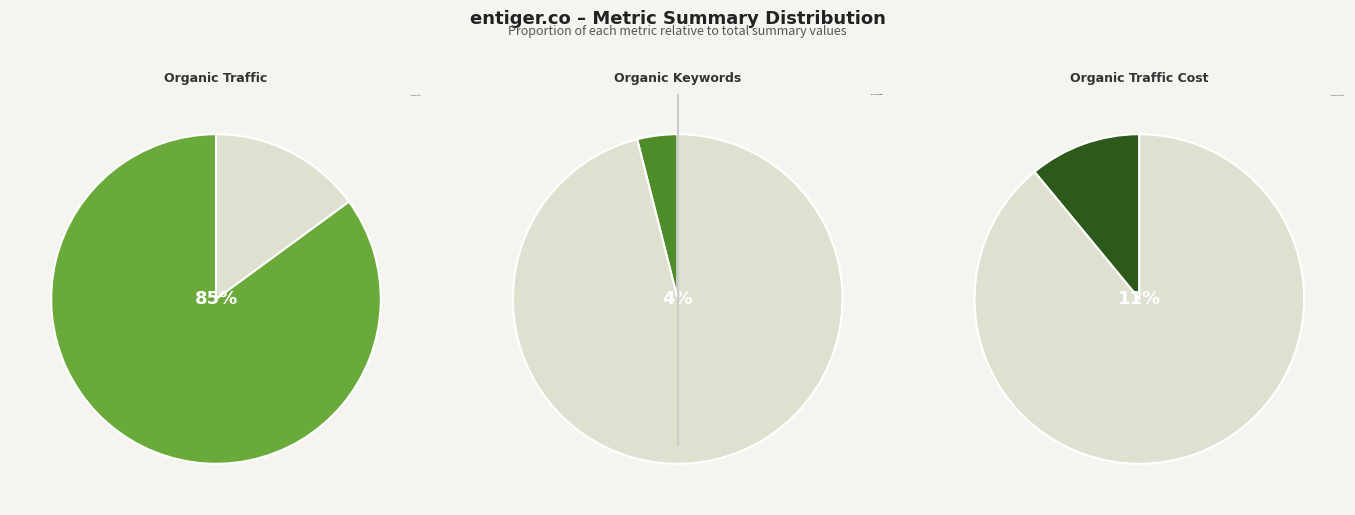

What is the change in value from Organic Traffic to Organic Keywords?

-9660